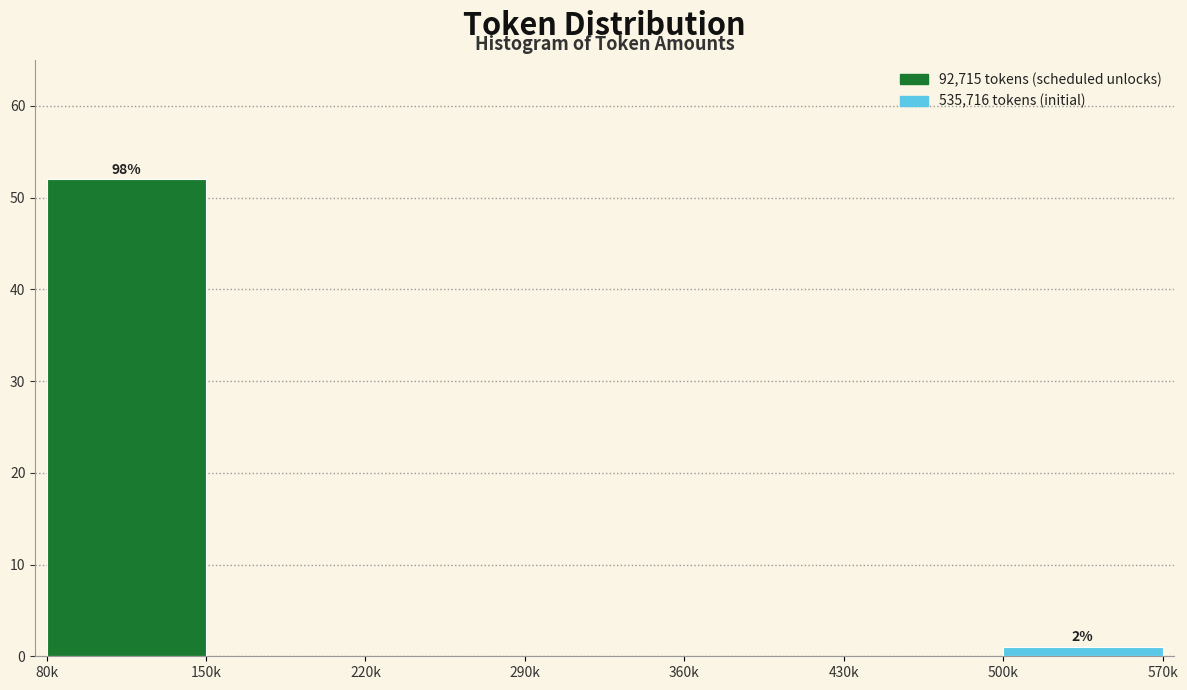

Reading left to right, what are all the values shown in this chart?

80k=52	150k=0	220k=0	290k=0	360k=0	430k=0	500k=1